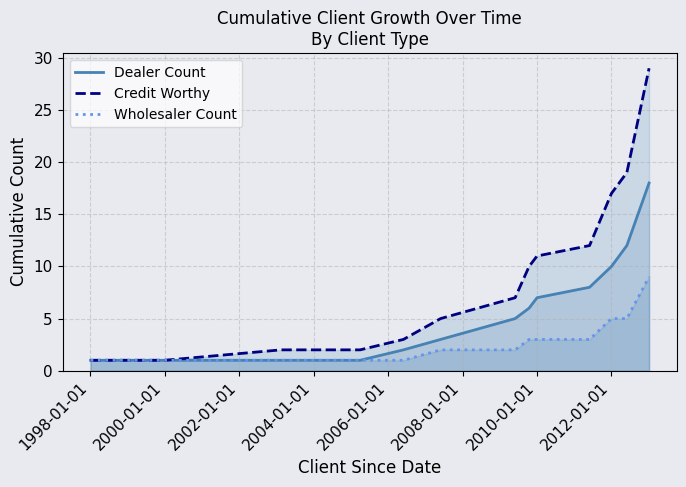

What are all the series names shown in the legend?

Dealer Count, Credit Worthy, Wholesaler Count